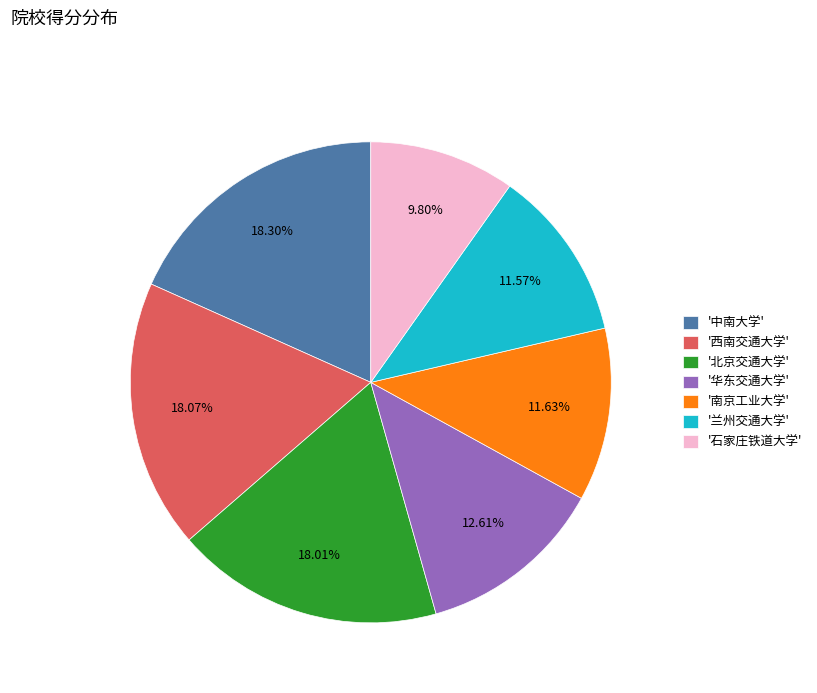

Which category has the smallest portion of the pie?

'石家庄铁道大学'